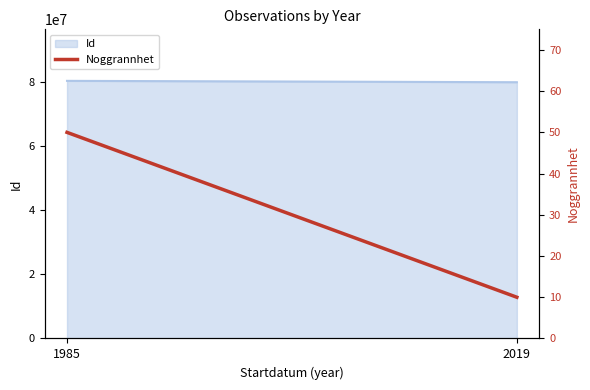

True or false: the data shows 50 at 1985.

True